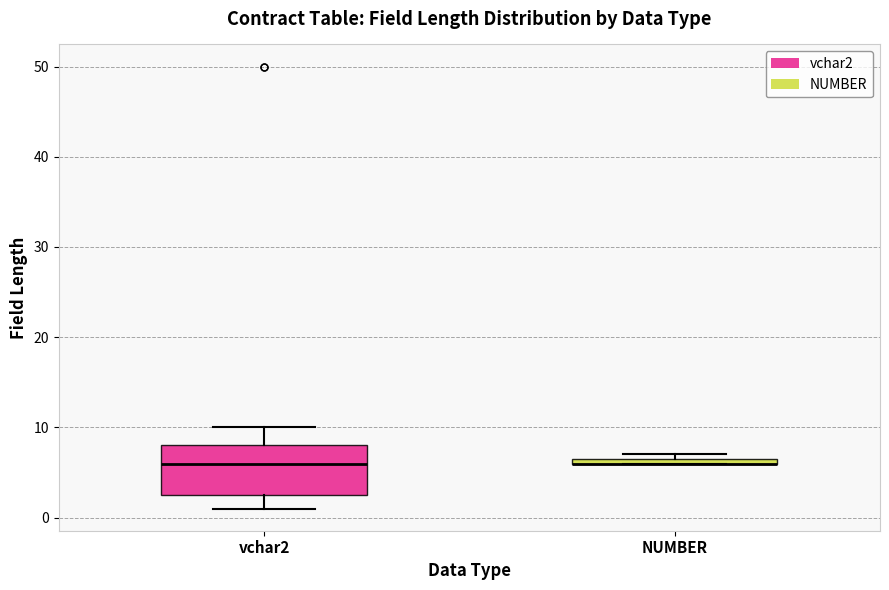

Comparing the boxes themselves (not the whiskers), which one is the tallest?

vchar2